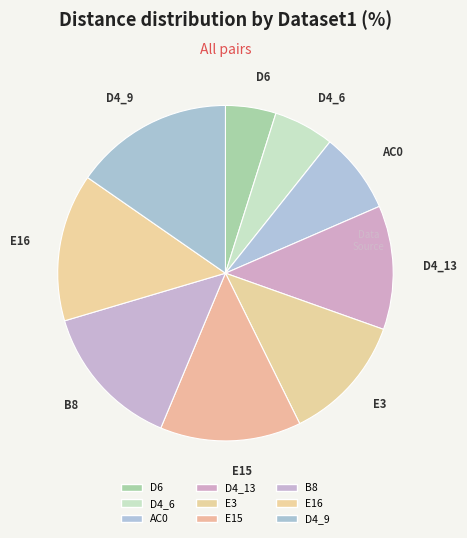

Count the number of slices in the pie.

9